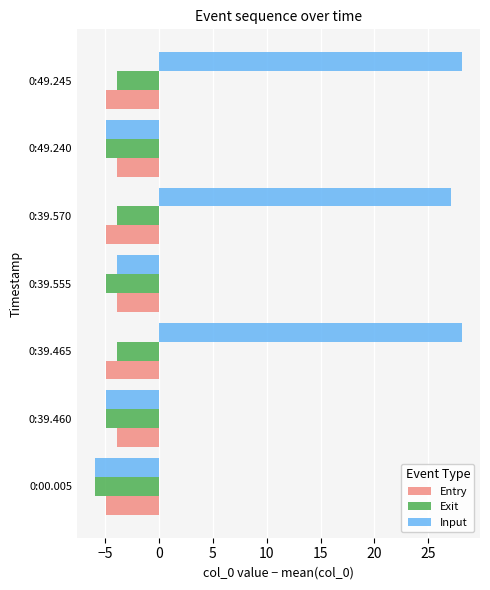

What is the average value of the Input series?

9.1